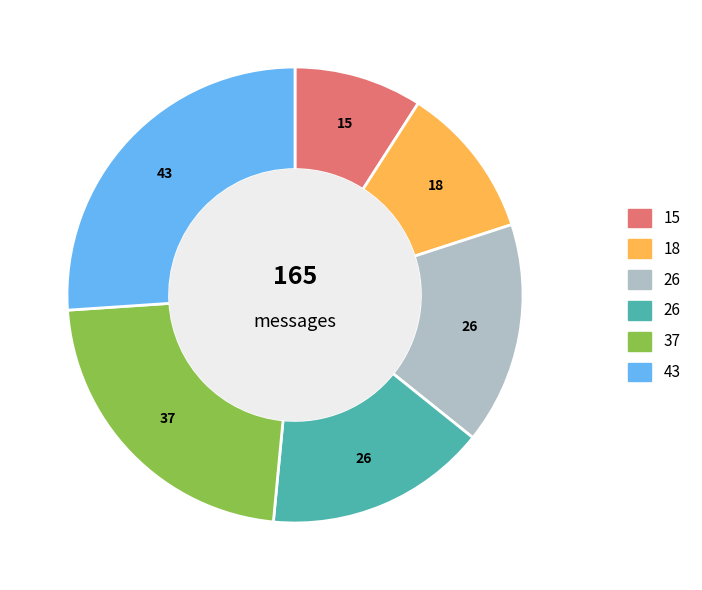

To the nearest percent, what is the difference between the largest and smallest slice percentages?

17%